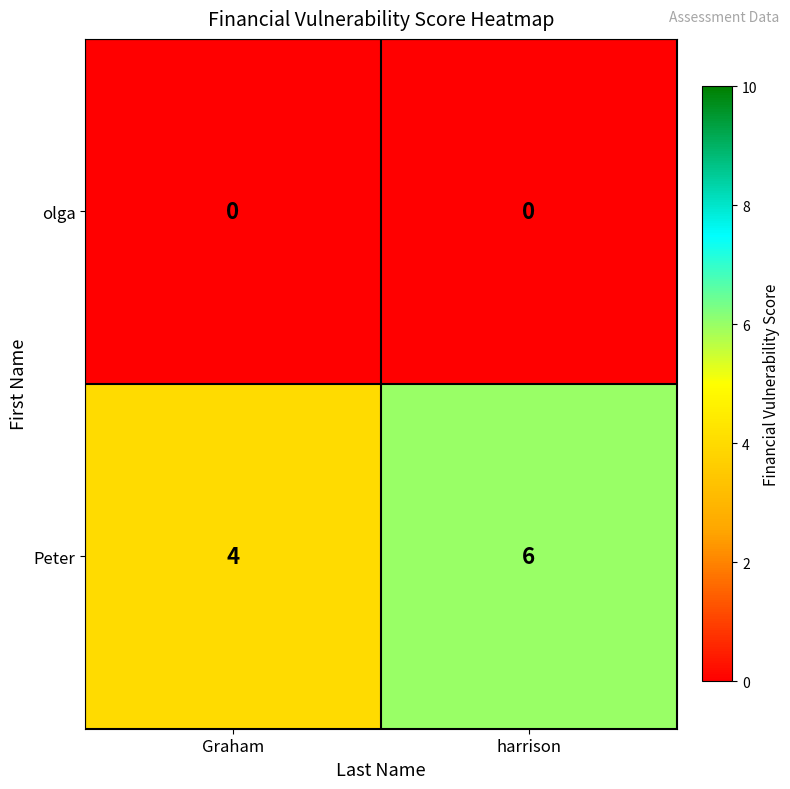

Which series has the widest spread of values?

Peter